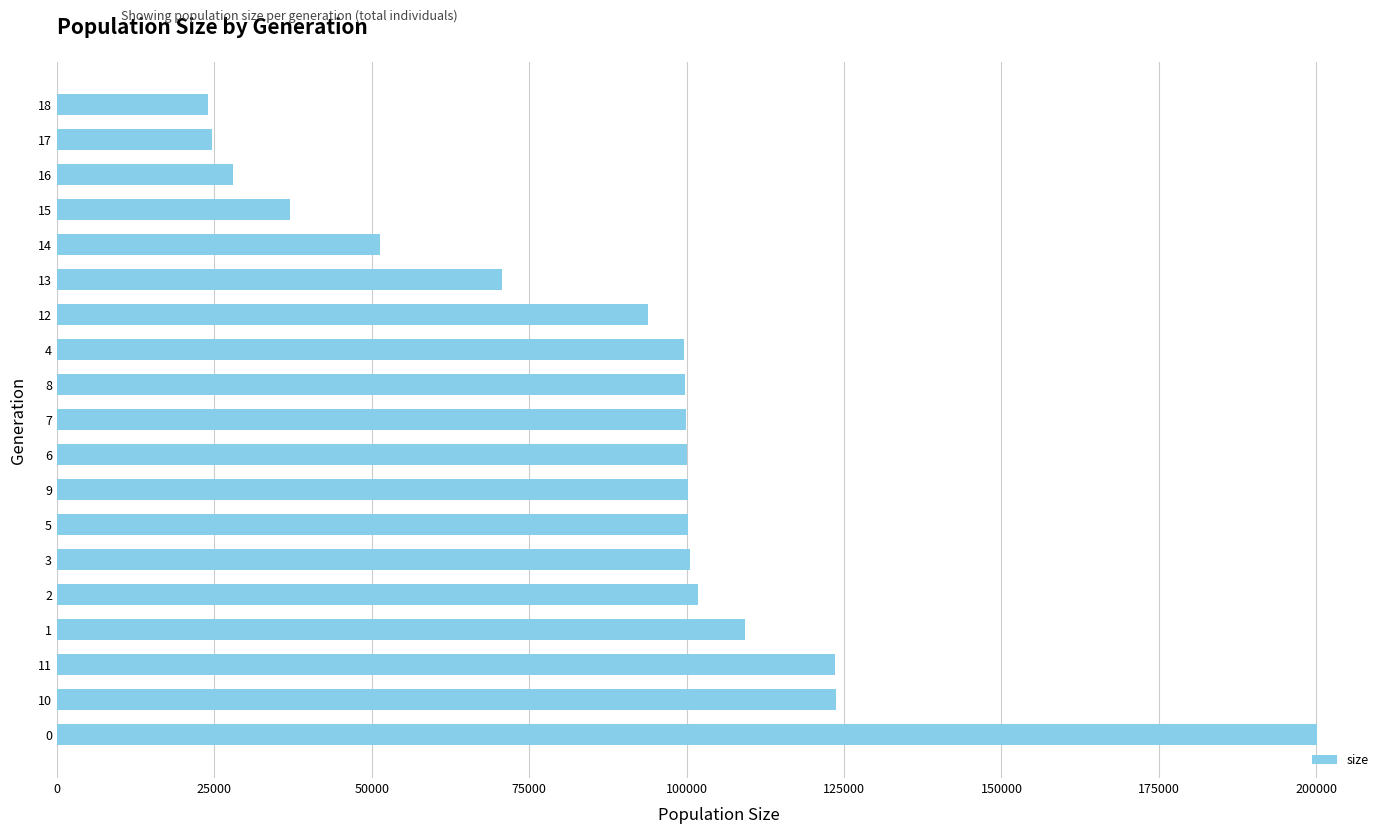

What is the sum of the values at 17 and 16?

52663